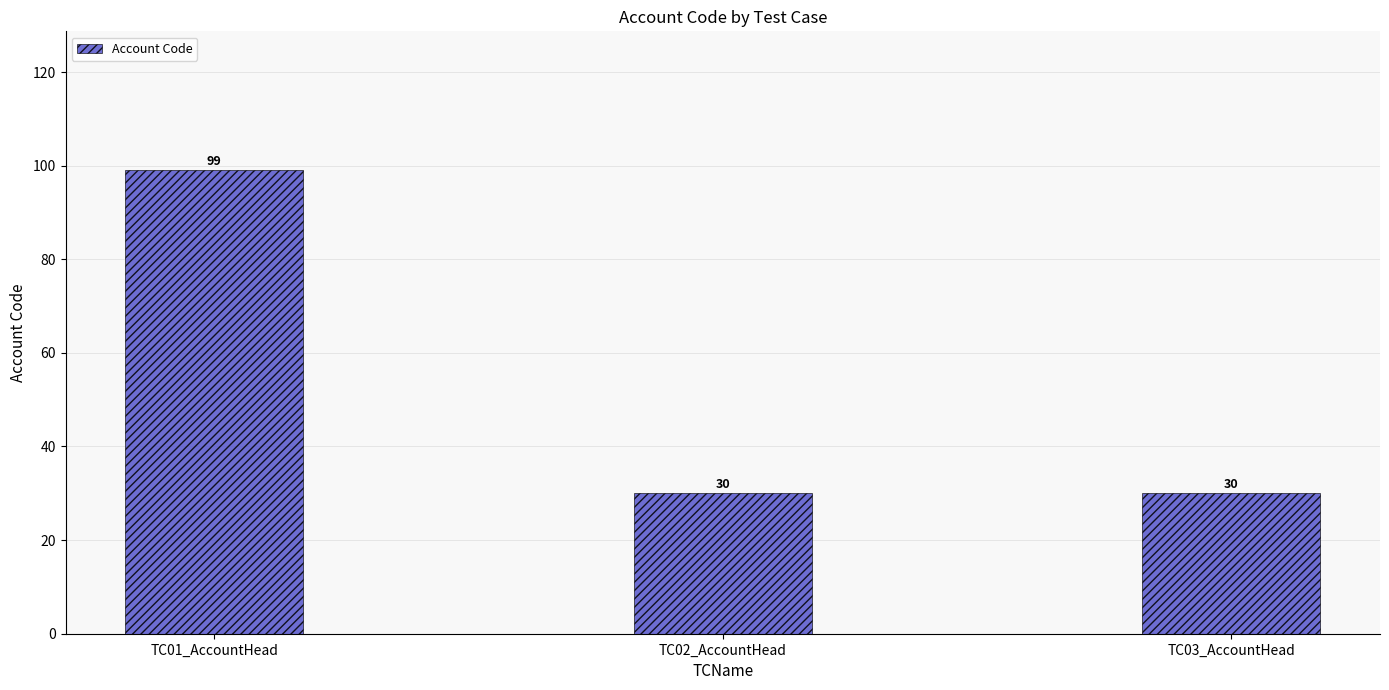

What is the label of the 2nd bar from the right?

TC02_AccountHead